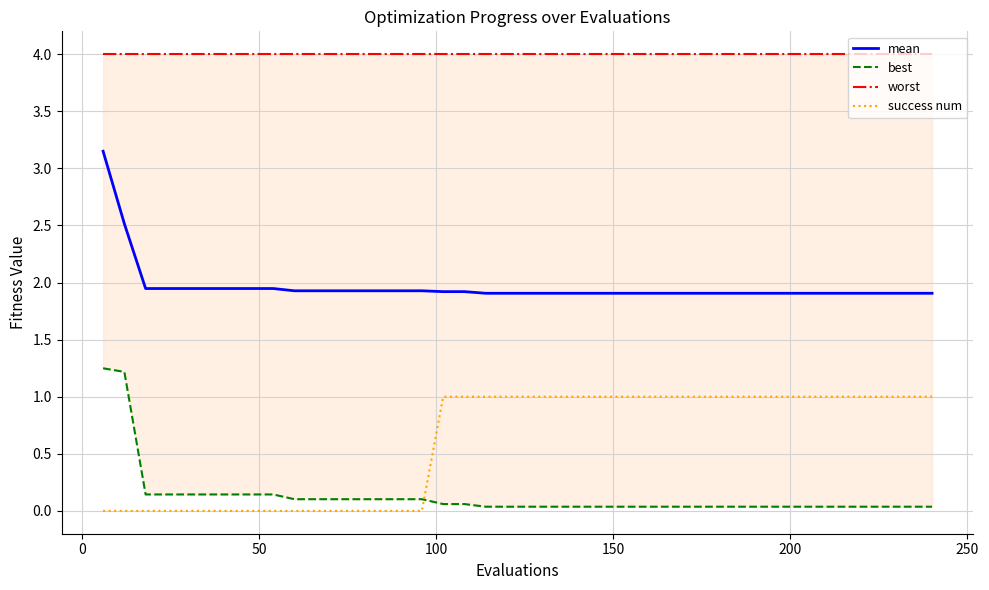

True or false: worst and mean intersect in this chart.

False